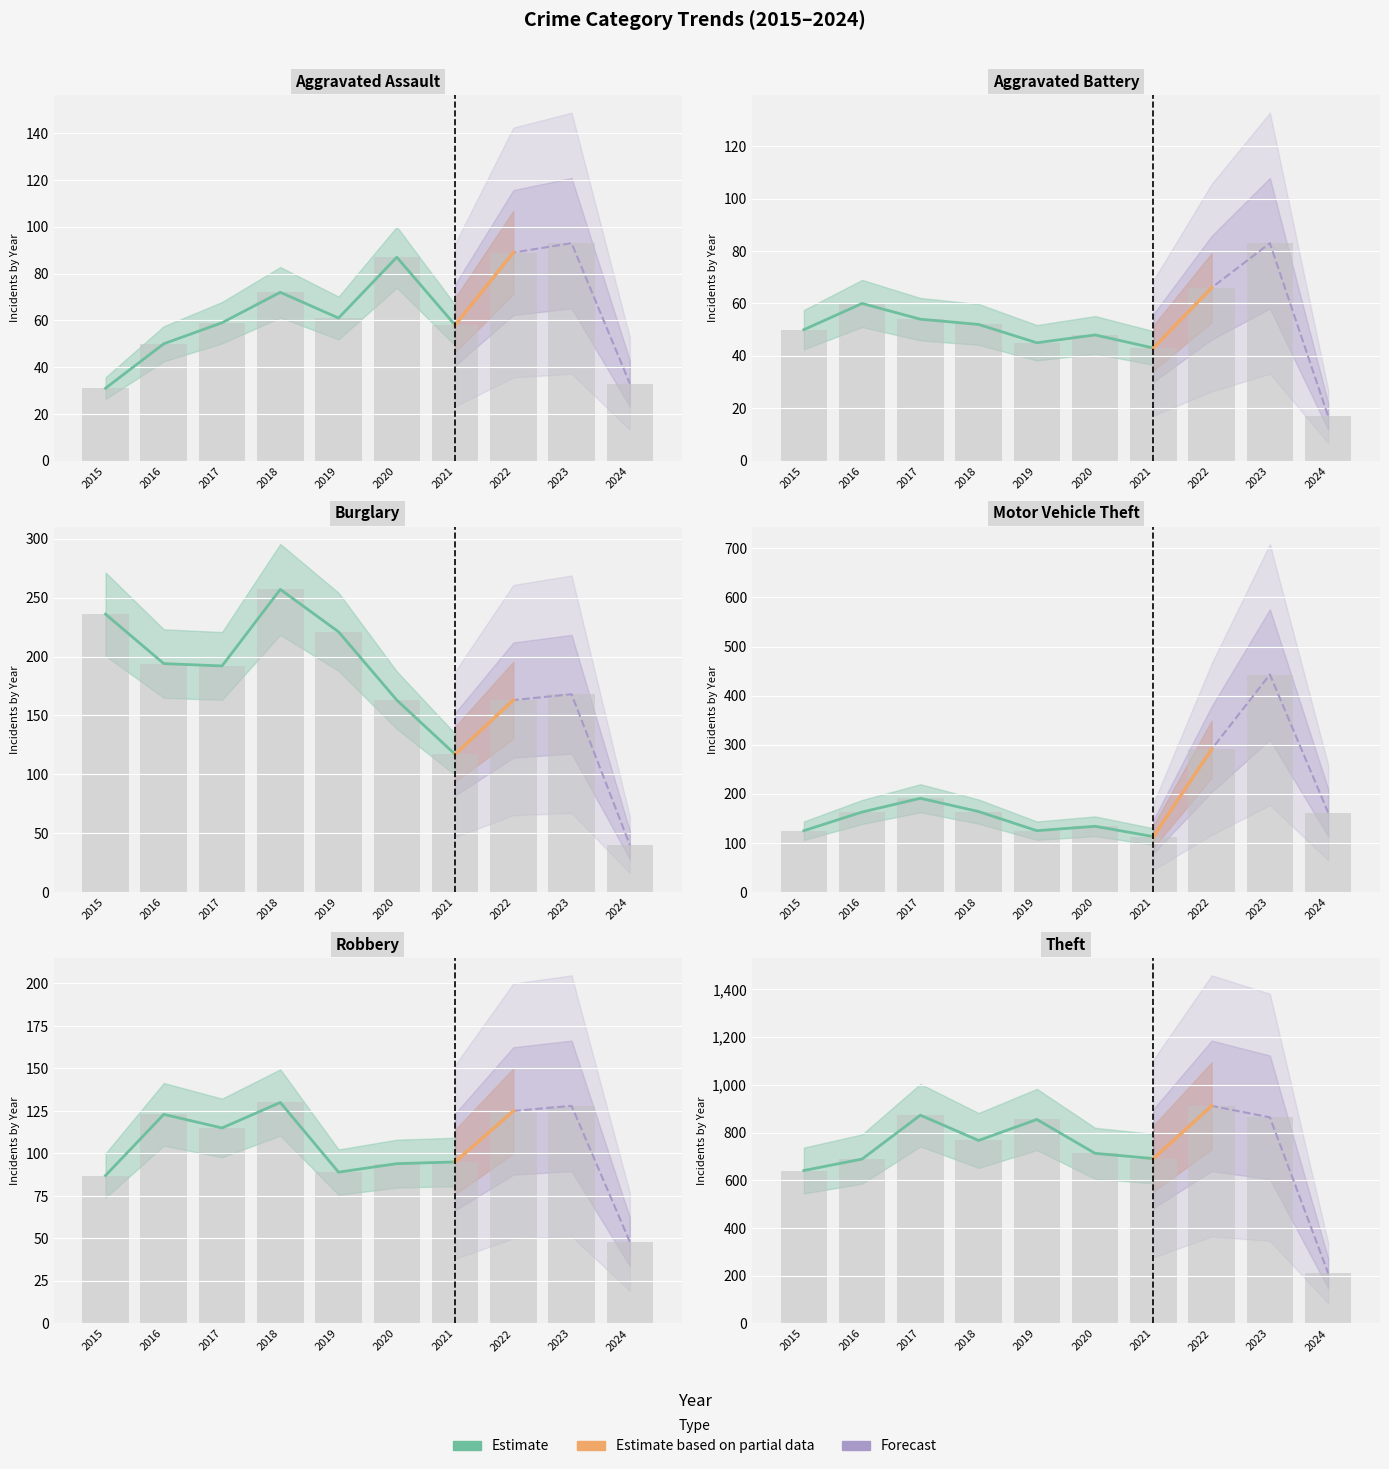

Is the value of Aggravated Assault at 2020 greater than the value of Theft at 2015?

No